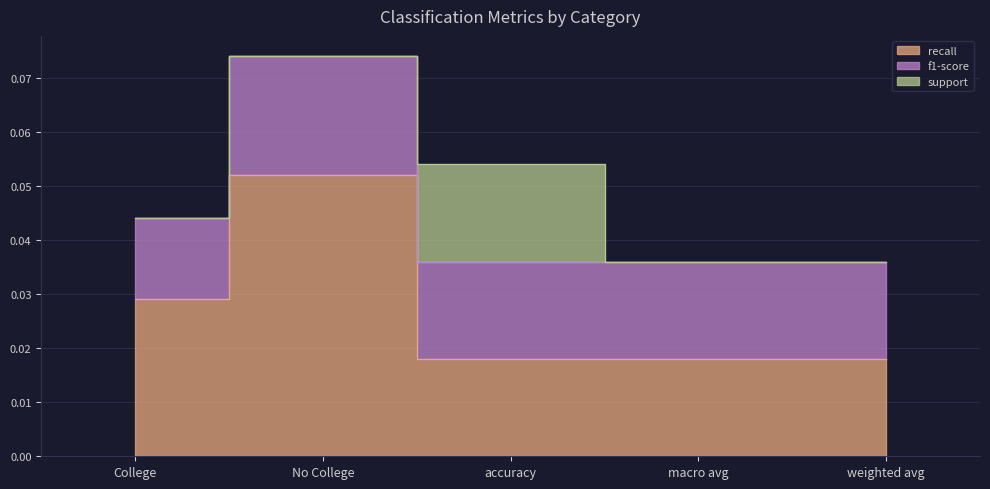

True or false: recall and support cross at least once.

False